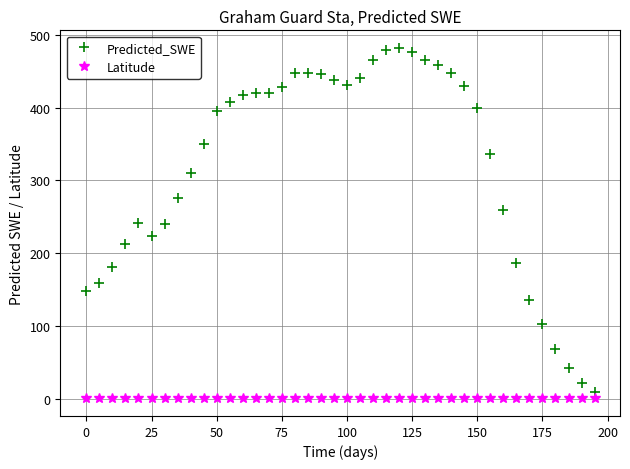

What is the sum of all Predicted_SWE values?

12754.6